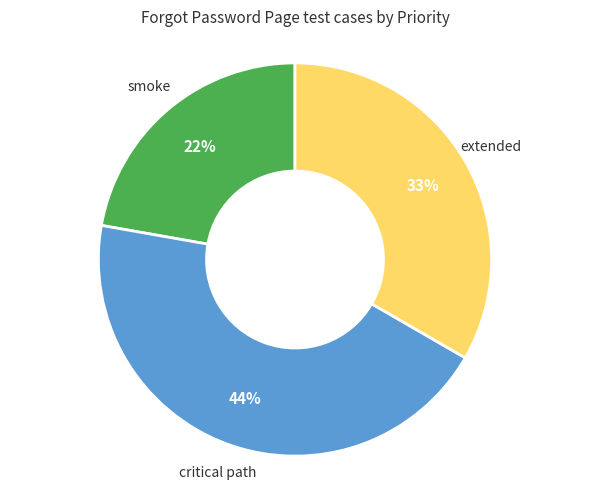

Approximately how many times larger is the value at smoke compared to critical path?

0.5